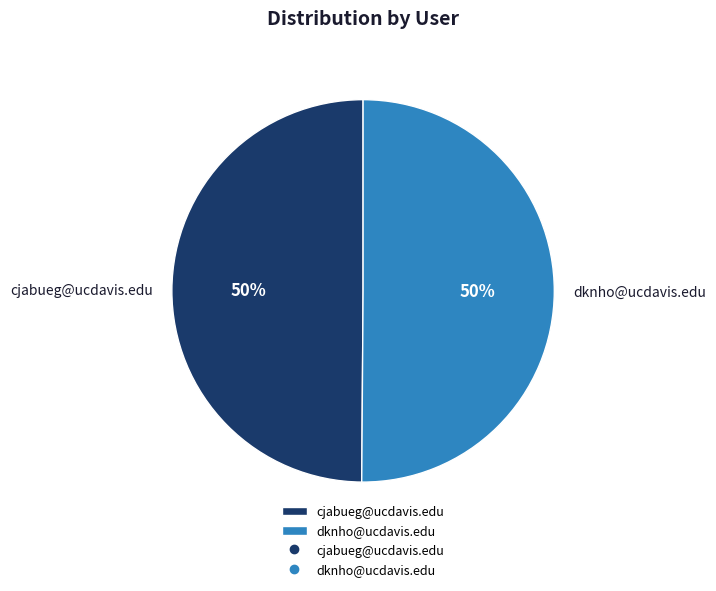

Count the number of slices in the pie.

2